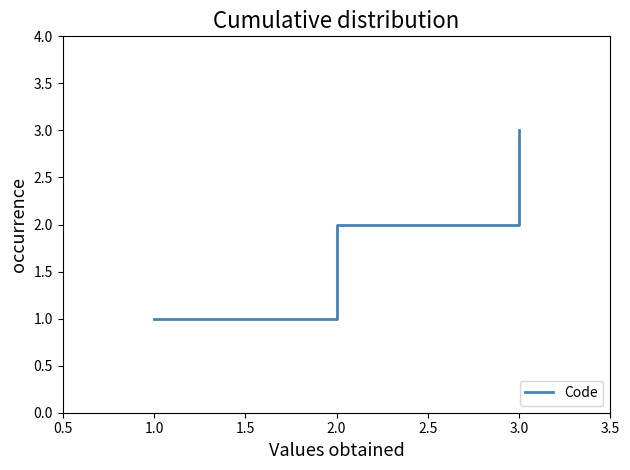

What is the sum of all values?

6